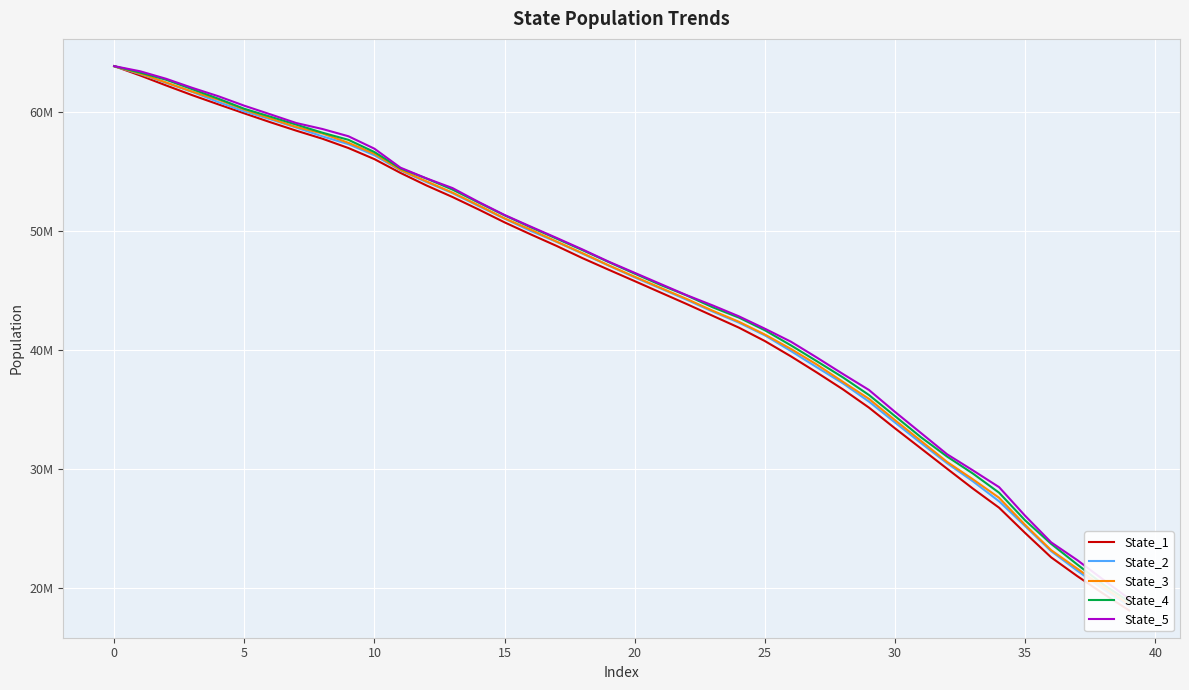

What is the difference between the State_4 values at 11 and 37?

33296080.9